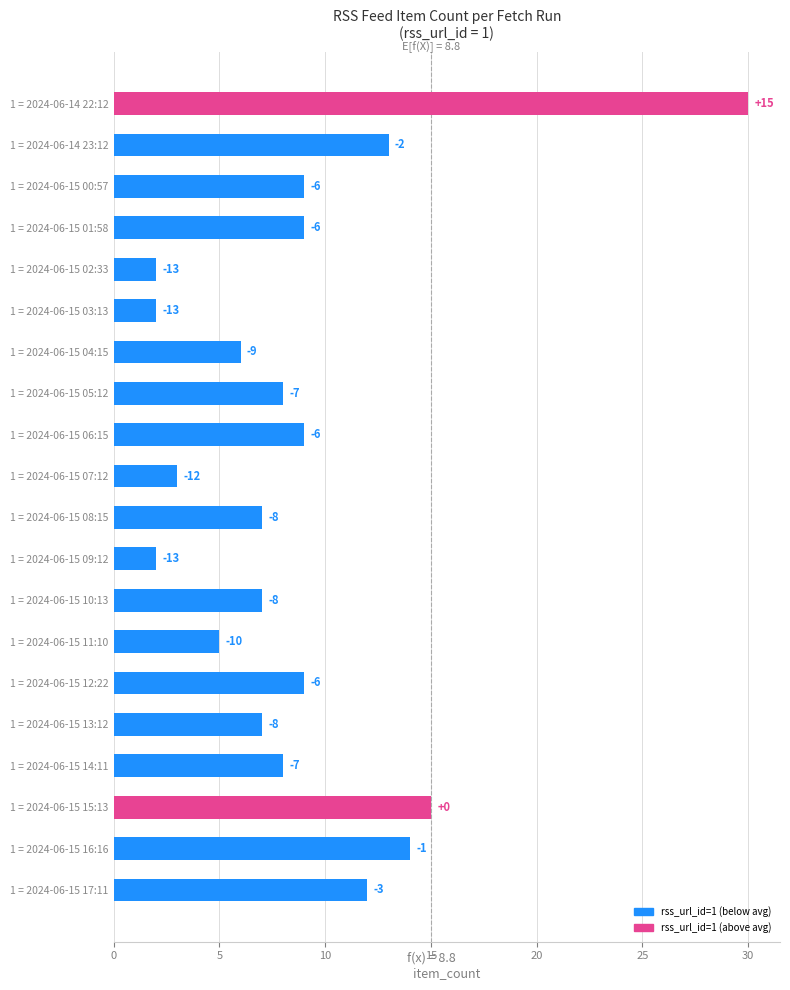

How many bars are there in total?

20